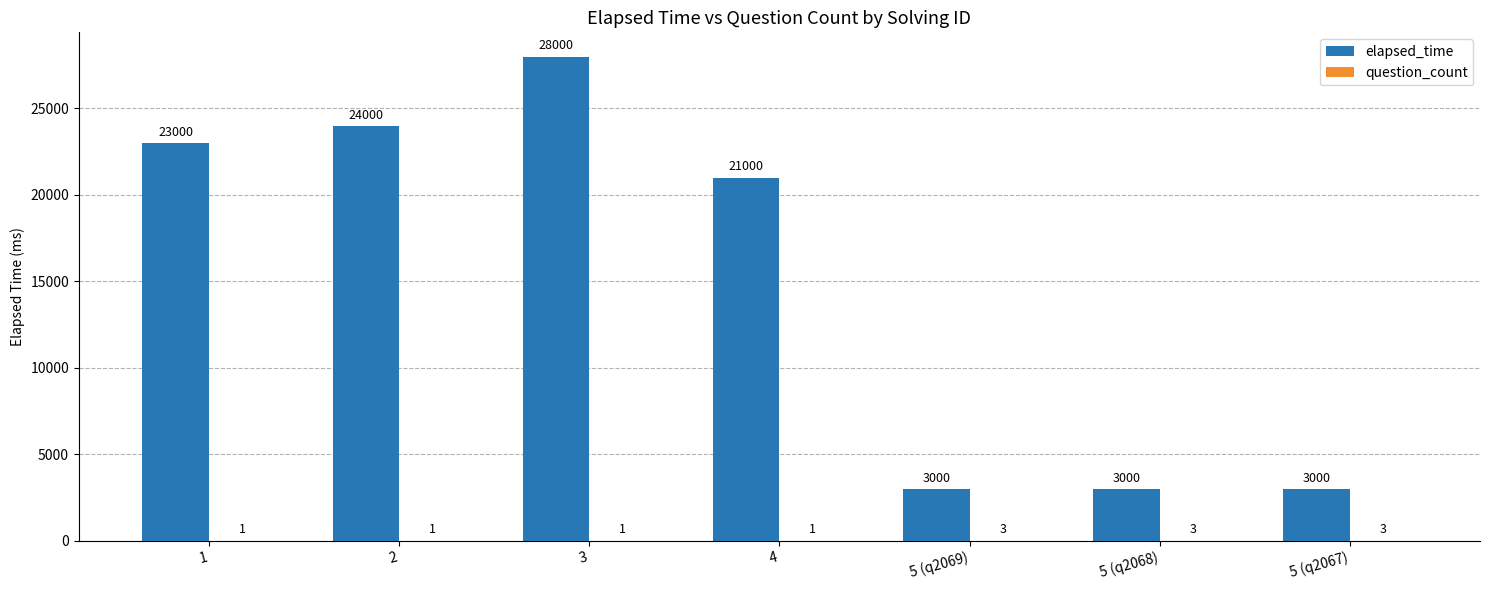

What is the difference between the elapsed_time values at 1 and 5 (q2067)?

20000